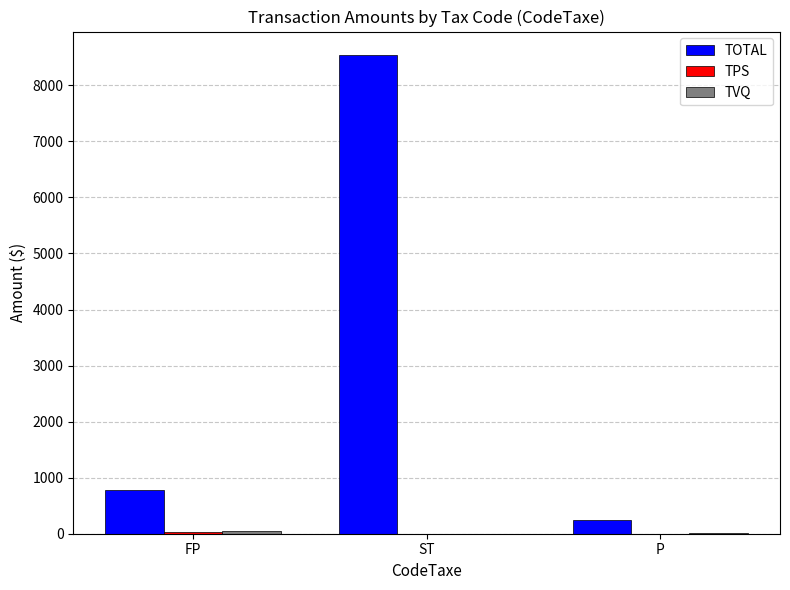

What is the total value across all series at P?

271.6